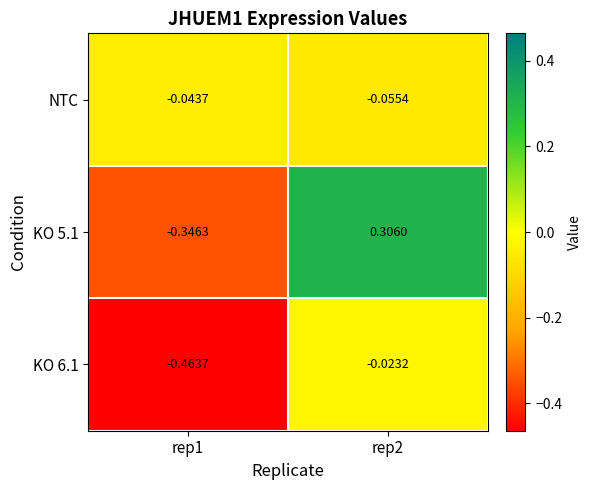

How many values in the KO 5.1 series exceed 0?

1